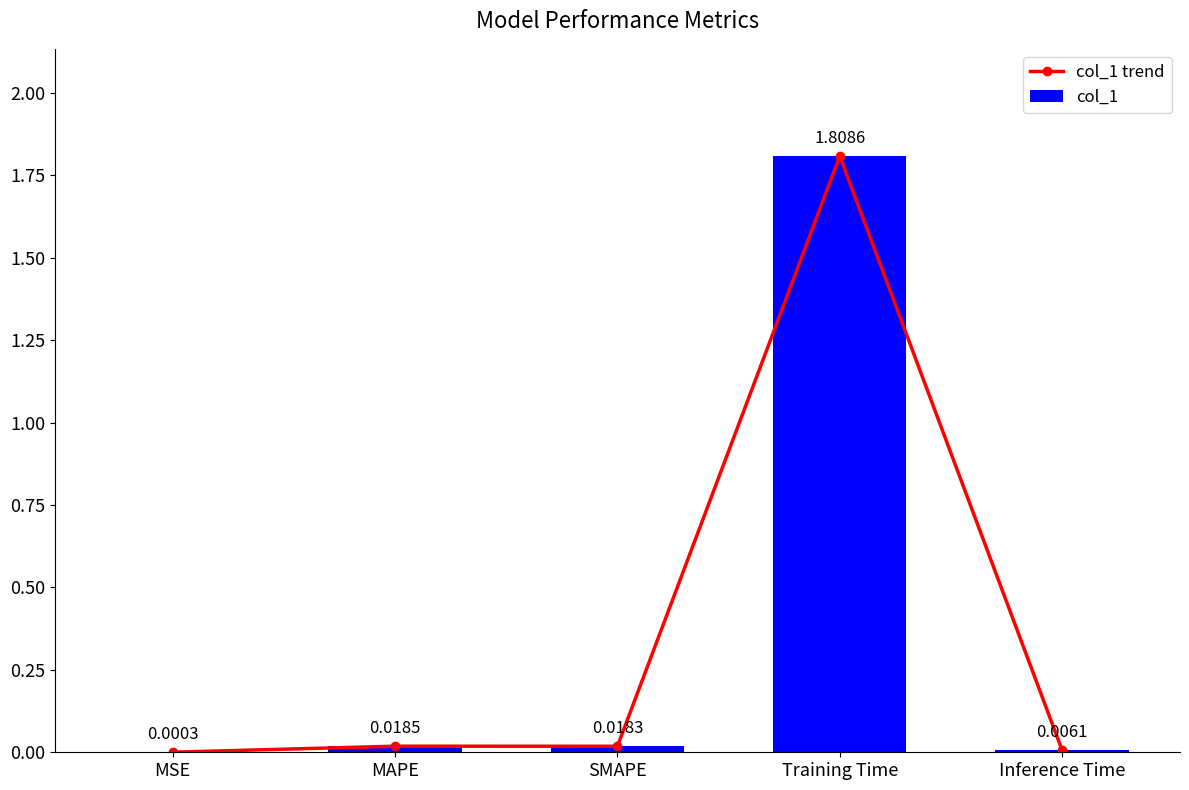

Is it true that col_1 trend equals 0.0 at Inference Time?

False